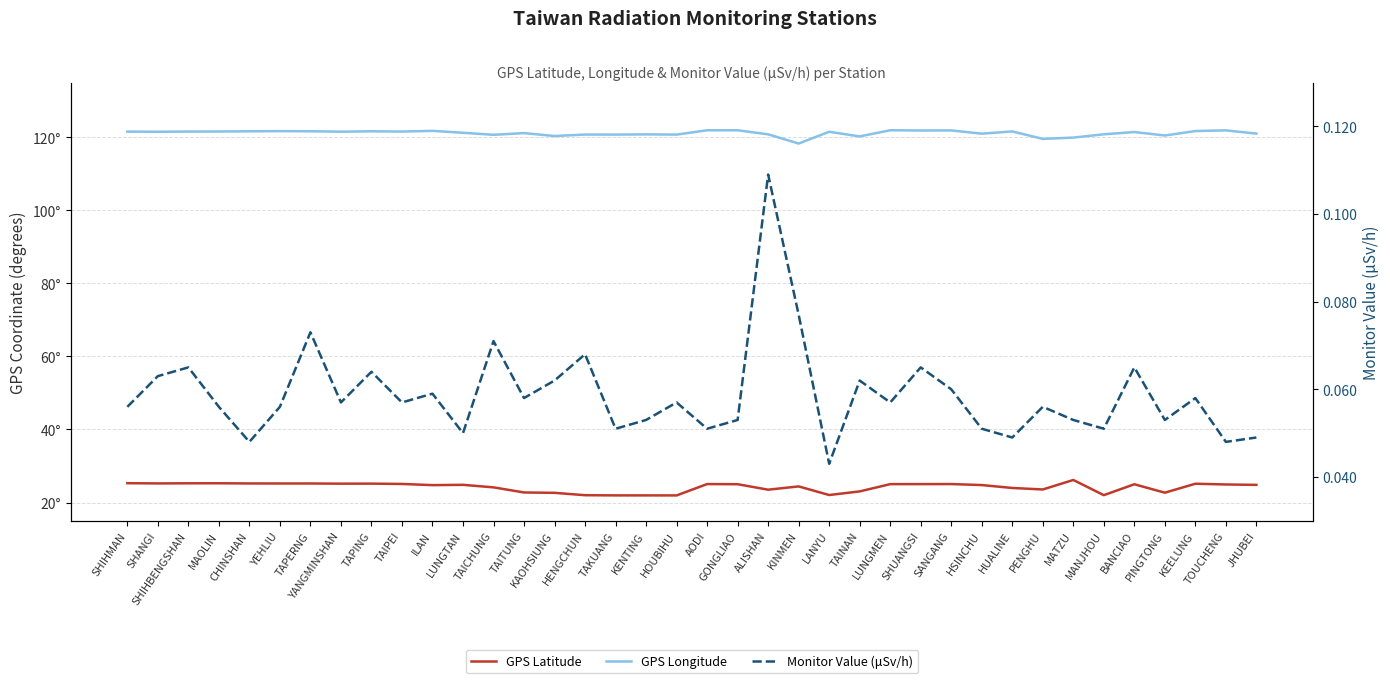

Is the value of GPS Longitude at KEELUNG greater than the value of GPS Latitude at YEHLIU?

Yes